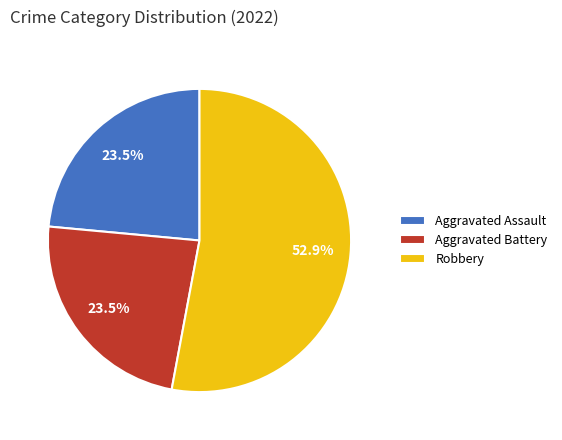

How many segments does this pie chart have?

3